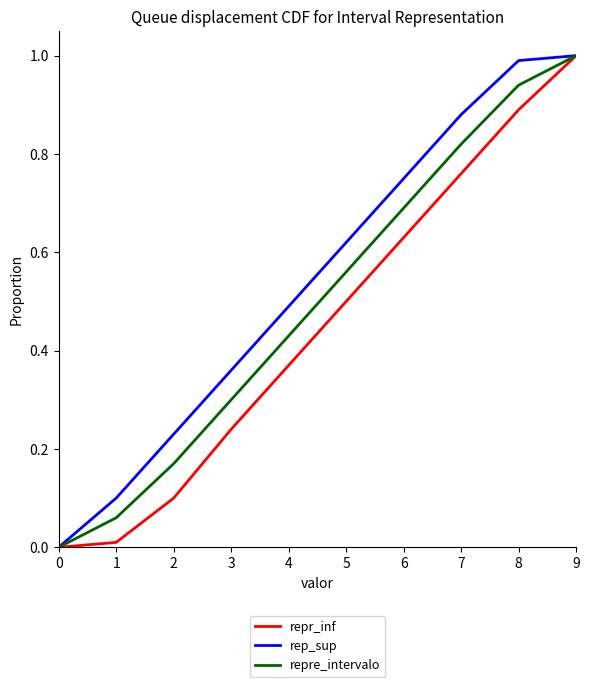

How many values in the repr_inf series exceed 0?

9